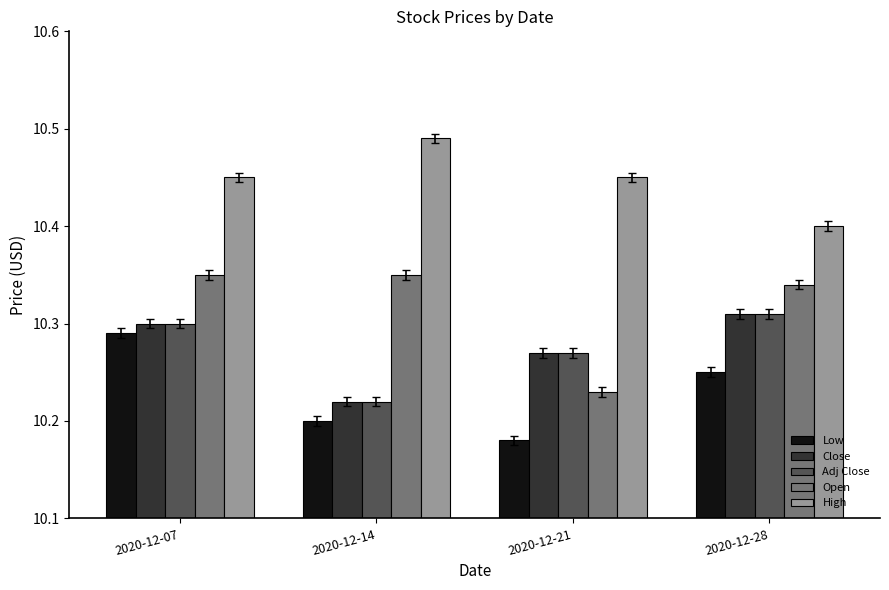

True or false: Adj Close has a value of 10.2 at 2020-12-14.

True